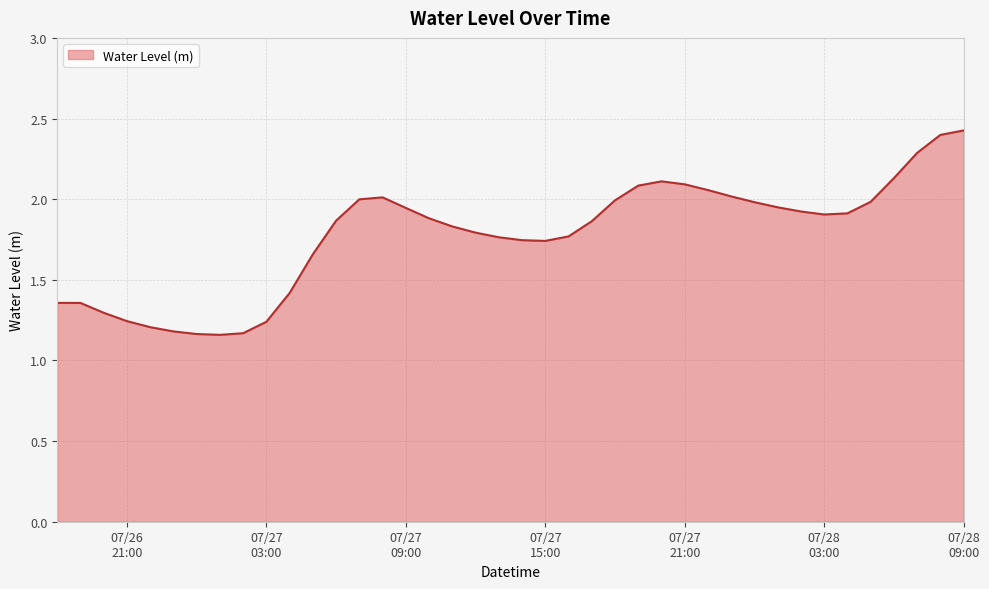

How many lines are shown in the chart?

1